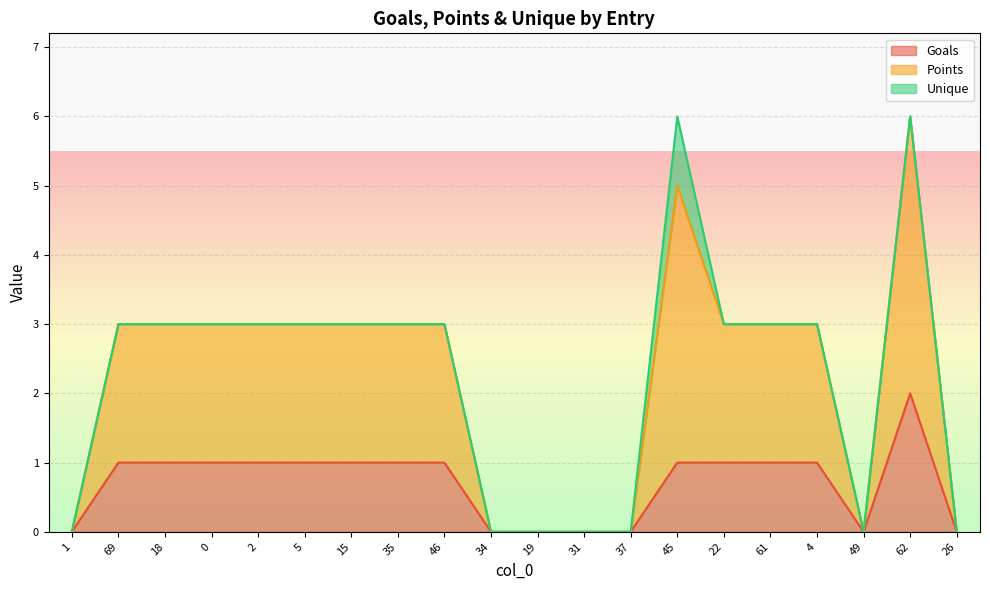

Is it true that Goals equals 1 at 46?

True